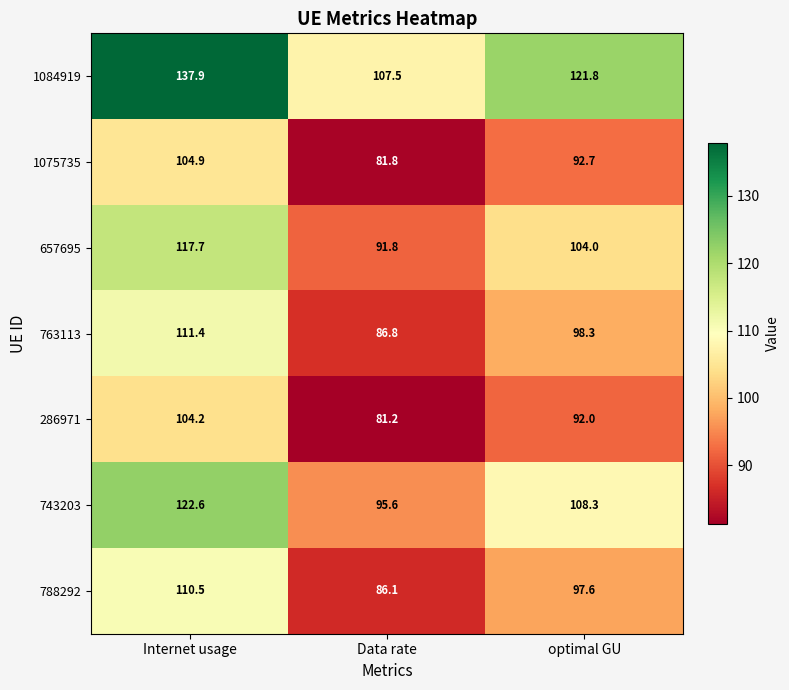

What is the difference between the maximum and minimum values in the 1075735 series?

23.1